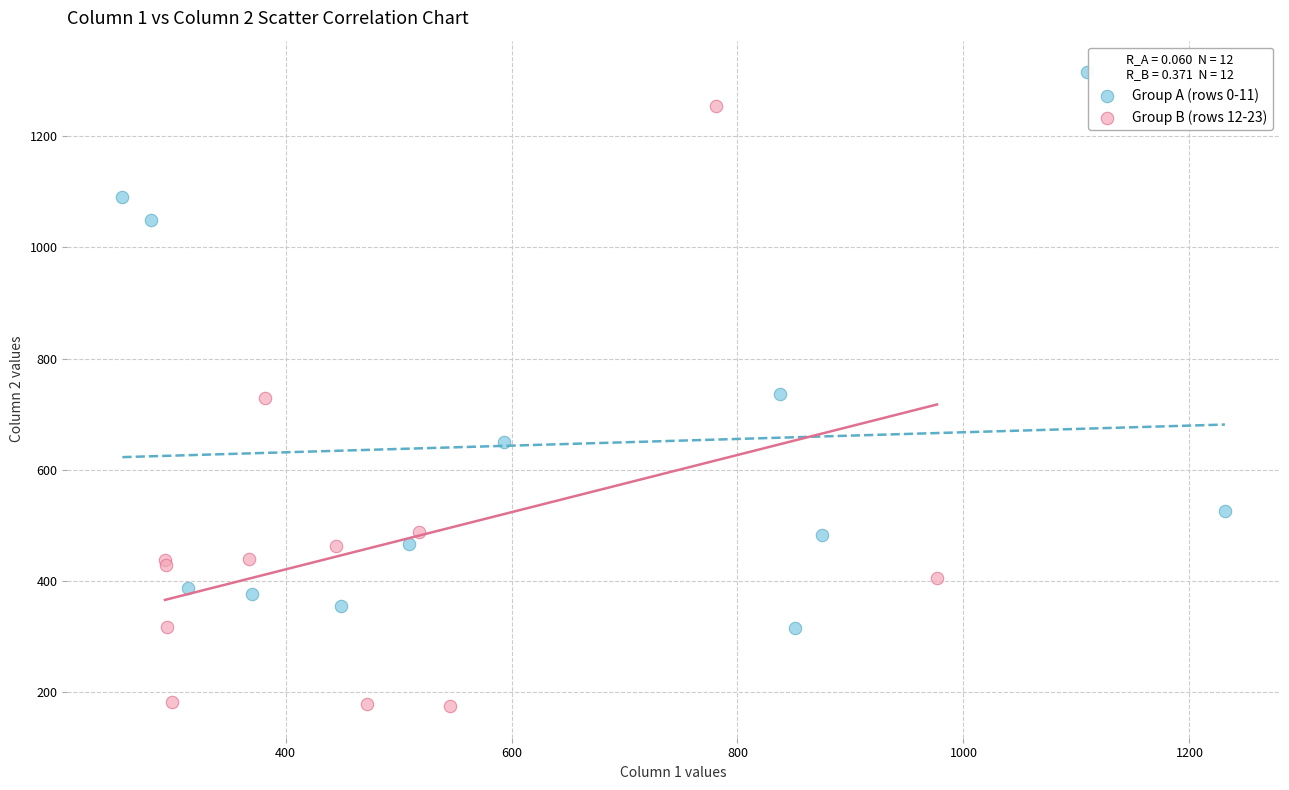

Which series reaches the maximum Y coordinate?

Group A (rows 0-11)